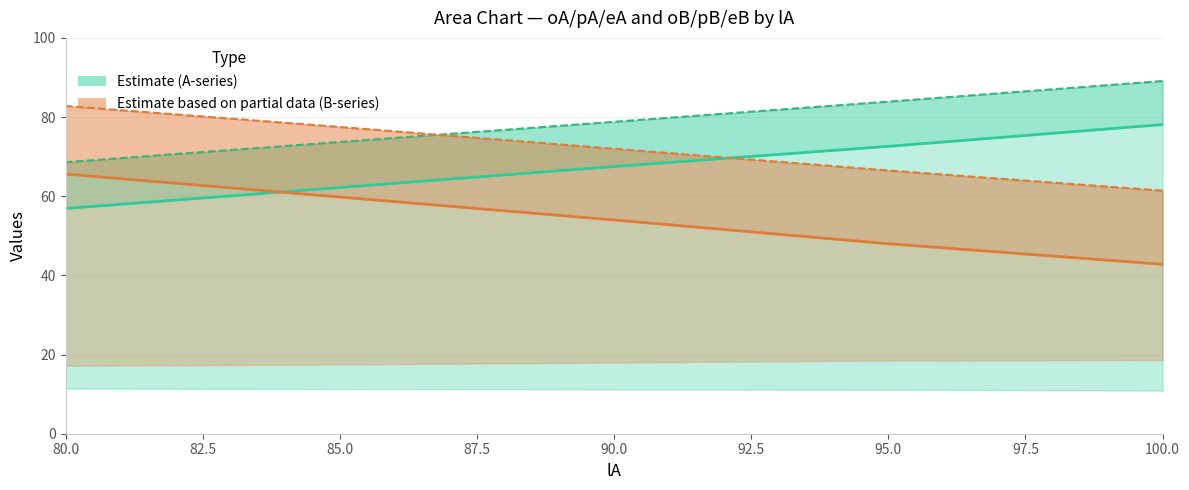

Between 95.0 and 90.0, which series saw the biggest shift?

eB (Partial line)